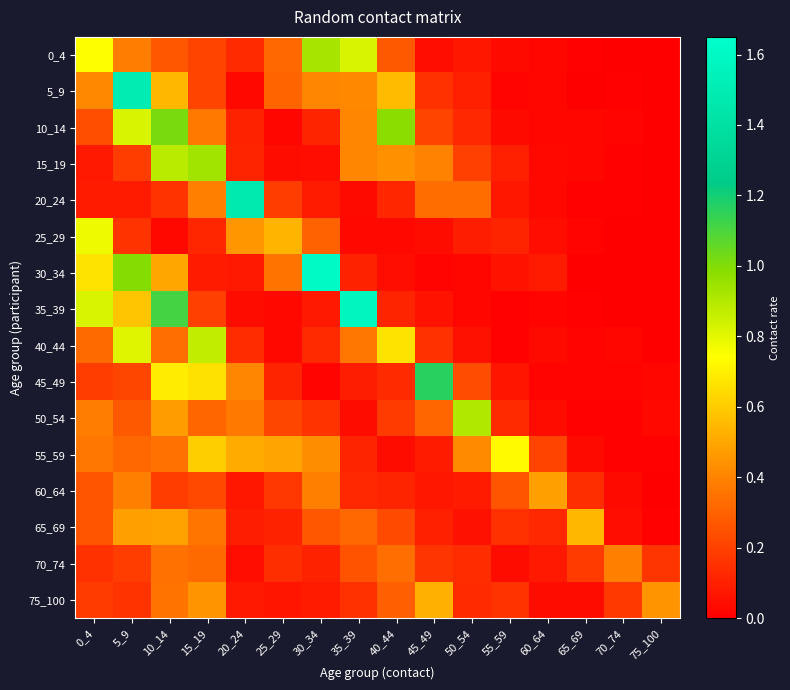

Reading left to right, transcribe all the data shown in this chart.

0_4: 0_4=0.7	5_9=0.4	10_14=0.3	15_19=0.2	20_24=0.1	25_29=0.3	30_34=0.9	35_39=0.8	40_44=0.3	45_49=0.0	50_54=0.1	55_59=0.0	60_64=0.0	65_69=0.0	70_74=0.0	75_100=0.0
5_9: 0_4=0.4	5_9=1.5	10_14=0.5	15_19=0.2	20_24=0.0	25_29=0.3	30_34=0.4	35_39=0.4	40_44=0.6	45_49=0.1	50_54=0.1	55_59=0.0	60_64=0.0	65_69=0.0	70_74=0.0	75_100=0.0
10_14: 0_4=0.2	5_9=0.8	10_14=1.0	15_19=0.4	20_24=0.1	25_29=0.0	30_34=0.1	35_39=0.4	40_44=1.0	45_49=0.2	50_54=0.1	55_59=0.0	60_64=0.0	65_69=0.0	70_74=0.0	75_100=0.0
15_19: 0_4=0.1	5_9=0.2	10_14=0.9	15_19=0.9	20_24=0.1	25_29=0.0	30_34=0.0	35_39=0.4	40_44=0.4	45_49=0.4	50_54=0.2	55_59=0.1	60_64=0.0	65_69=0.0	70_74=0.0	75_100=0.0
20_24: 0_4=0.1	5_9=0.1	10_14=0.2	15_19=0.4	20_24=1.5	25_29=0.2	30_34=0.1	35_39=0.0	40_44=0.1	45_49=0.3	50_54=0.3	55_59=0.1	60_64=0.0	65_69=0.0	70_74=0.0	75_100=0.0
25_29: 0_4=0.8	5_9=0.2	10_14=0.0	15_19=0.1	20_24=0.5	25_29=0.5	30_34=0.3	35_39=0.0	40_44=0.0	45_49=0.0	50_54=0.1	55_59=0.1	60_64=0.0	65_69=0.0	70_74=0.0	75_100=0.0
30_34: 0_4=0.7	5_9=1.0	10_14=0.5	15_19=0.1	20_24=0.1	25_29=0.4	30_34=1.6	35_39=0.1	40_44=0.0	45_49=0.0	50_54=0.0	55_59=0.1	60_64=0.1	65_69=0.0	70_74=0.0	75_100=0.0
35_39: 0_4=0.8	5_9=0.6	10_14=1.1	15_19=0.2	20_24=0.0	25_29=0.0	30_34=0.1	35_39=1.6	40_44=0.1	45_49=0.1	50_54=0.0	55_59=0.0	60_64=0.0	65_69=0.0	70_74=0.0	75_100=0.0
40_44: 0_4=0.3	5_9=0.8	10_14=0.3	15_19=0.9	20_24=0.1	25_29=0.0	30_34=0.1	35_39=0.4	40_44=0.7	45_49=0.2	50_54=0.1	55_59=0.0	60_64=0.0	65_69=0.0	70_74=0.0	75_100=0.0
45_49: 0_4=0.2	5_9=0.2	10_14=0.7	15_19=0.7	20_24=0.4	25_29=0.1	30_34=0.0	35_39=0.1	40_44=0.1	45_49=1.2	50_54=0.2	55_59=0.1	60_64=0.0	65_69=0.0	70_74=0.0	75_100=0.0
50_54: 0_4=0.4	5_9=0.3	10_14=0.5	15_19=0.3	20_24=0.4	25_29=0.2	30_34=0.2	35_39=0.0	40_44=0.2	45_49=0.3	50_54=0.9	55_59=0.1	60_64=0.0	65_69=0.0	70_74=0.0	75_100=0.0
55_59: 0_4=0.4	5_9=0.3	10_14=0.3	15_19=0.6	20_24=0.5	25_29=0.5	30_34=0.4	35_39=0.1	40_44=0.0	45_49=0.1	50_54=0.4	55_59=0.7	60_64=0.2	65_69=0.0	70_74=0.0	75_100=0.0
60_64: 0_4=0.3	5_9=0.4	10_14=0.2	15_19=0.2	20_24=0.1	25_29=0.2	30_34=0.4	35_39=0.1	40_44=0.1	45_49=0.1	50_54=0.1	55_59=0.3	60_64=0.5	65_69=0.1	70_74=0.0	75_100=0.0
65_69: 0_4=0.3	5_9=0.5	10_14=0.5	15_19=0.4	20_24=0.1	25_29=0.1	30_34=0.3	35_39=0.3	40_44=0.2	45_49=0.1	50_54=0.1	55_59=0.2	60_64=0.1	65_69=0.5	70_74=0.0	75_100=0.0
70_74: 0_4=0.2	5_9=0.2	10_14=0.3	15_19=0.3	20_24=0.0	25_29=0.1	30_34=0.1	35_39=0.3	40_44=0.3	45_49=0.2	50_54=0.1	55_59=0.0	60_64=0.1	65_69=0.2	70_74=0.4	75_100=0.2
75_100: 0_4=0.2	5_9=0.2	10_14=0.4	15_19=0.4	20_24=0.1	25_29=0.1	30_34=0.1	35_39=0.1	40_44=0.3	45_49=0.5	50_54=0.1	55_59=0.2	60_64=0.0	65_69=0.0	70_74=0.2	75_100=0.4